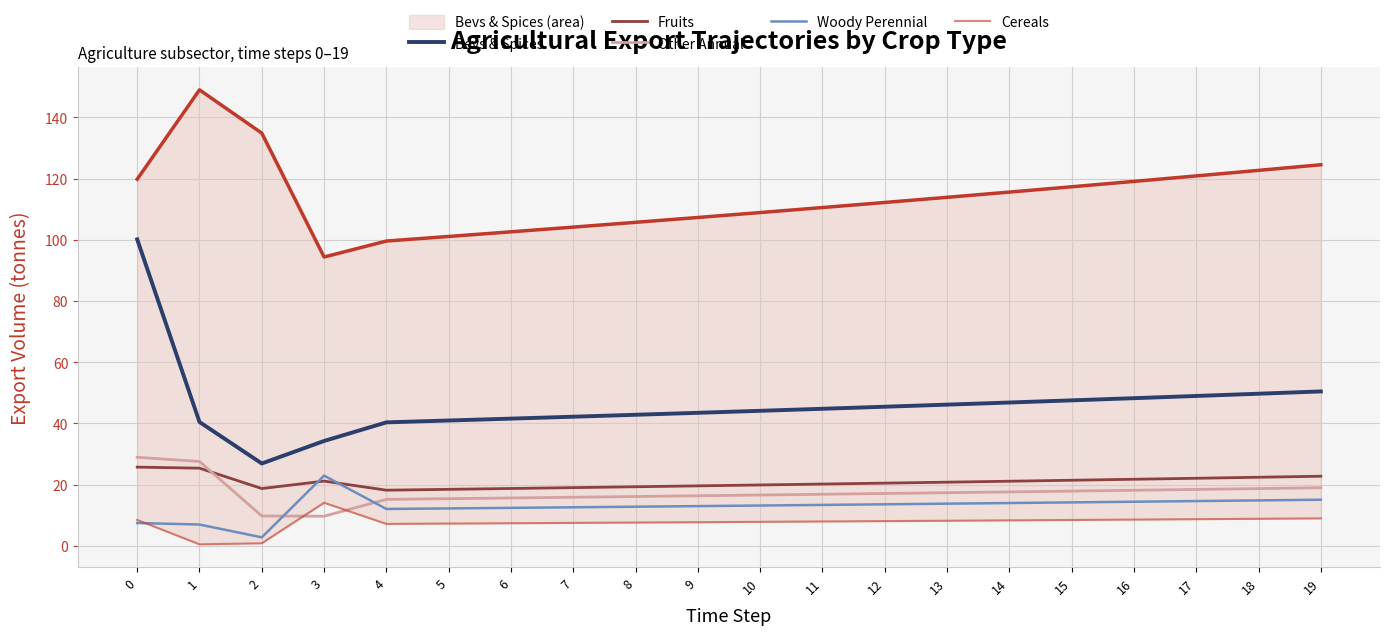

What is the difference between the highest and lowest values at 18?

113.8